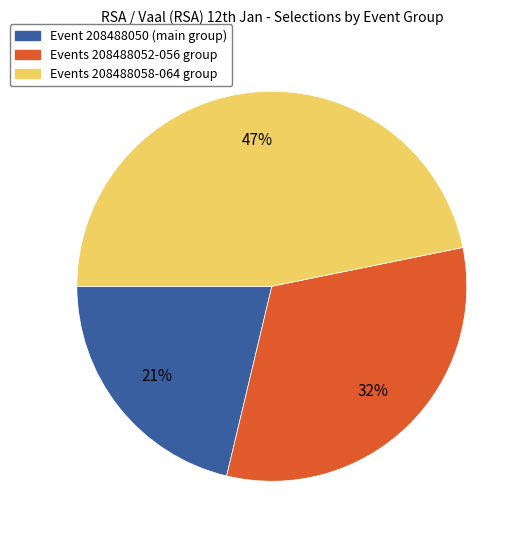

Does any single category account for the majority?

No